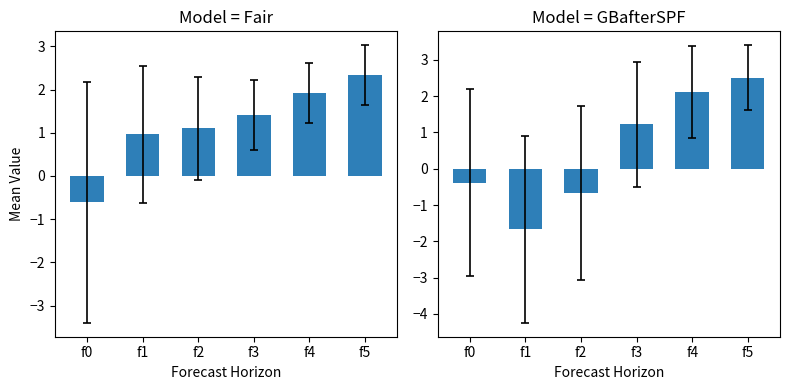

At how many categories does at least one series exceed 0?

5